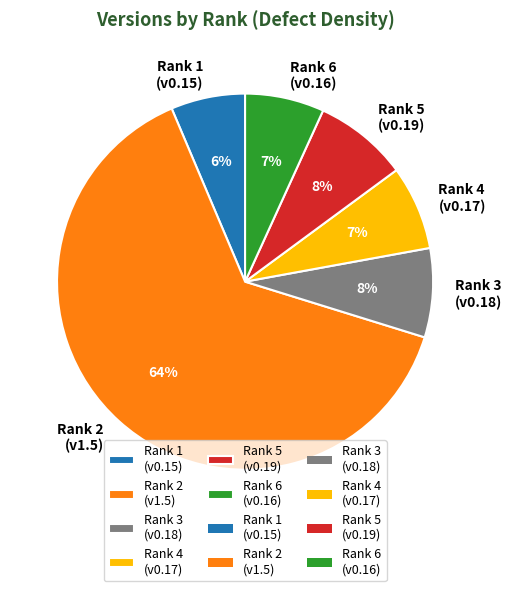

Which has a higher value, Rank 3 or Rank 6?

Rank 3